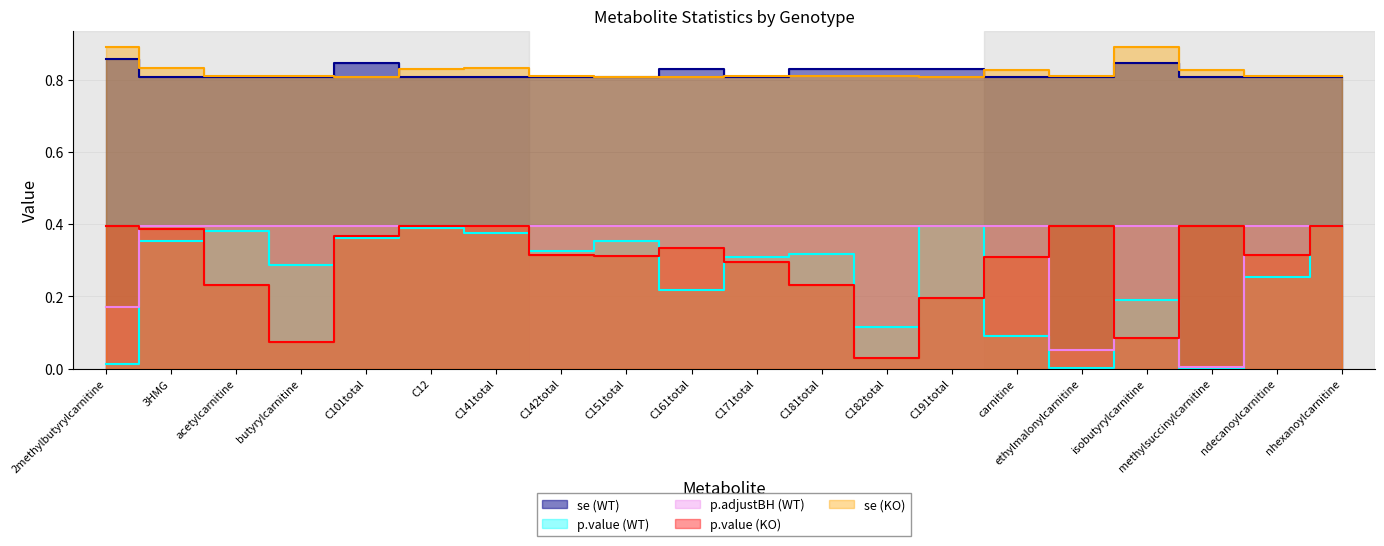

True or false: p.value (WT) and se (KO) cross at least once.

False